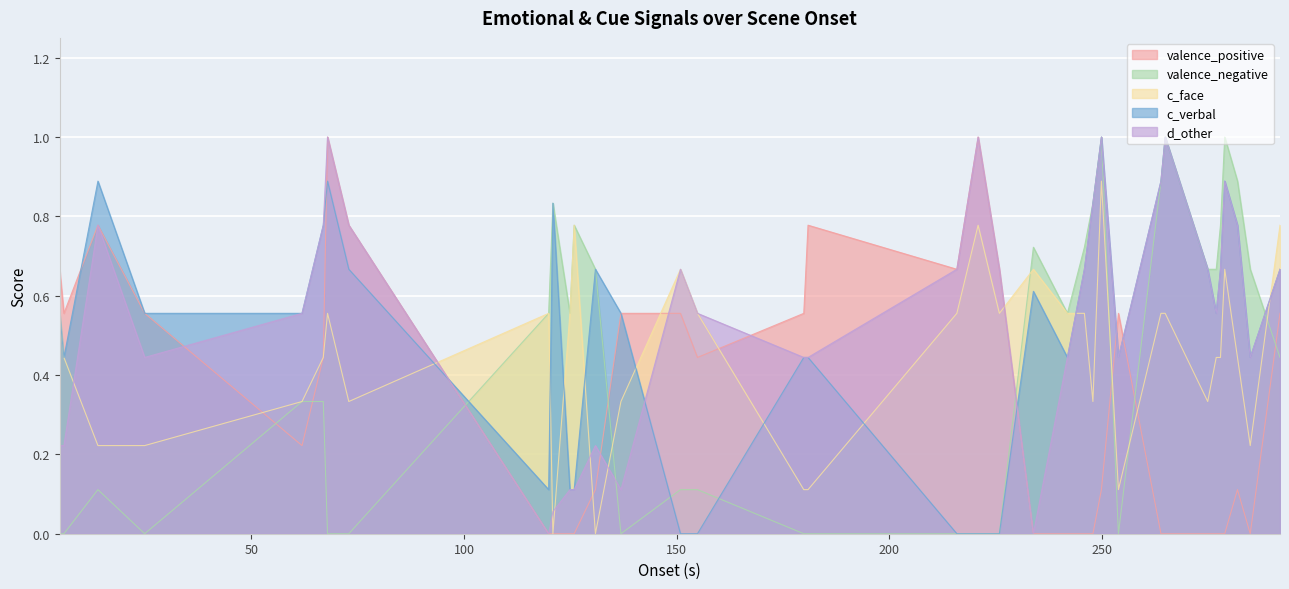

Reading left to right, what are all the values shown in this chart?

valence_positive: 0.7	0.6	0.8	0.6	0.2	0.4	1.0	0.8	0.0	0.0	0.0	0.0	0.1	0.6	0.6	0.4	0.6	0.8	0.7	1.0	0.7	0.0	0.0	0.0	0.0	0.1	0.6	0.0	0.0	0.0	0.0	0.0	0.0	0.1	0.0	0.6
valence_negative: 0.0	0.0	0.1	0.0	0.3	0.3	0.0	0.0	0.6	0.8	0.6	0.8	0.7	0.0	0.1	0.1	0.0	0.0	0.0	0.0	0.0	0.7	0.6	0.7	0.8	1.0	0.0	0.9	1.0	0.7	0.7	0.8	1.0	0.9	0.7	0.4
c_face: 0.6	0.4	0.2	0.2	0.3	0.4	0.6	0.3	0.6	0.0	0.6	0.8	0.0	0.3	0.7	0.6	0.1	0.1	0.6	0.8	0.6	0.7	0.6	0.6	0.3	0.9	0.1	0.6	0.6	0.3	0.4	0.4	0.7	0.4	0.2	0.8
c_verbal: 0.6	0.4	0.9	0.6	0.6	0.8	0.9	0.7	0.1	0.8	0.1	0.1	0.7	0.6	0.0	0.0	0.4	0.4	0.0	0.0	0.0	0.6	0.4	0.7	0.8	1.0	0.4	0.9	1.0	0.7	0.6	0.7	0.9	0.8	0.4	0.7
d_other: 0.2	0.2	0.8	0.4	0.6	0.8	1.0	0.8	0.0	0.1	0.1	0.1	0.2	0.1	0.7	0.6	0.4	0.4	0.7	1.0	0.7	0.0	0.4	0.7	0.8	1.0	0.4	0.9	1.0	0.7	0.6	0.7	0.9	0.8	0.4	0.7